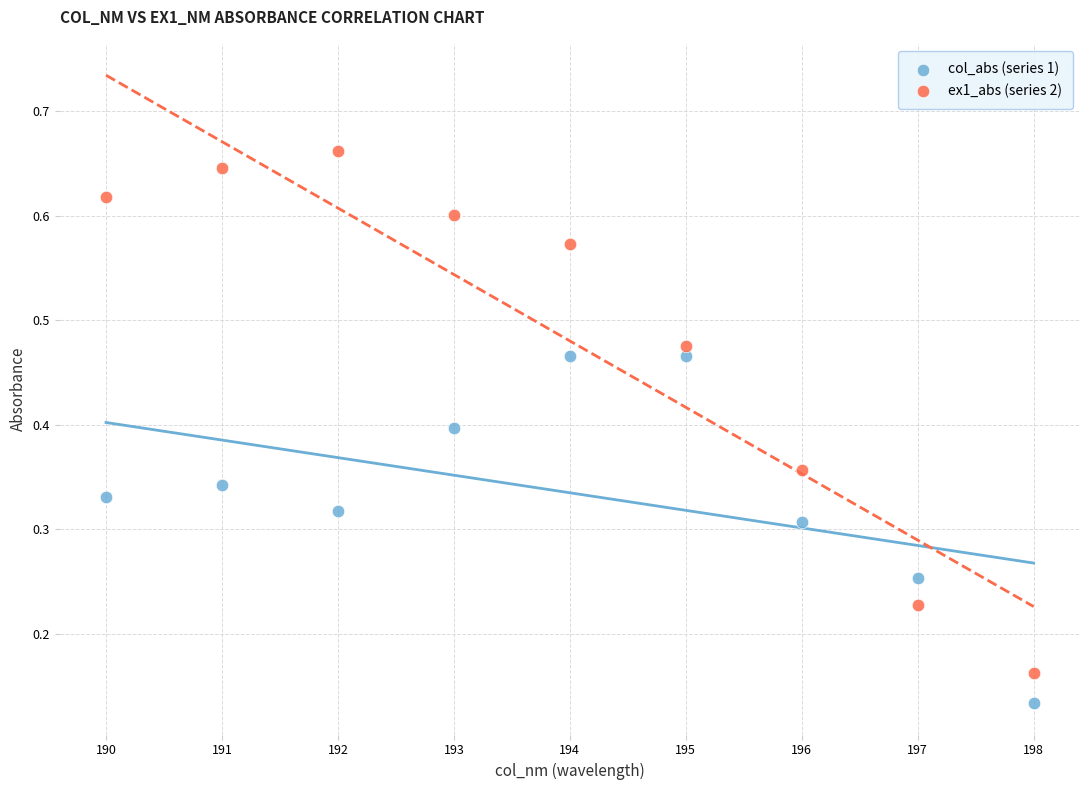

Across all data points, what is the range of X values (max minus min)?

8.0